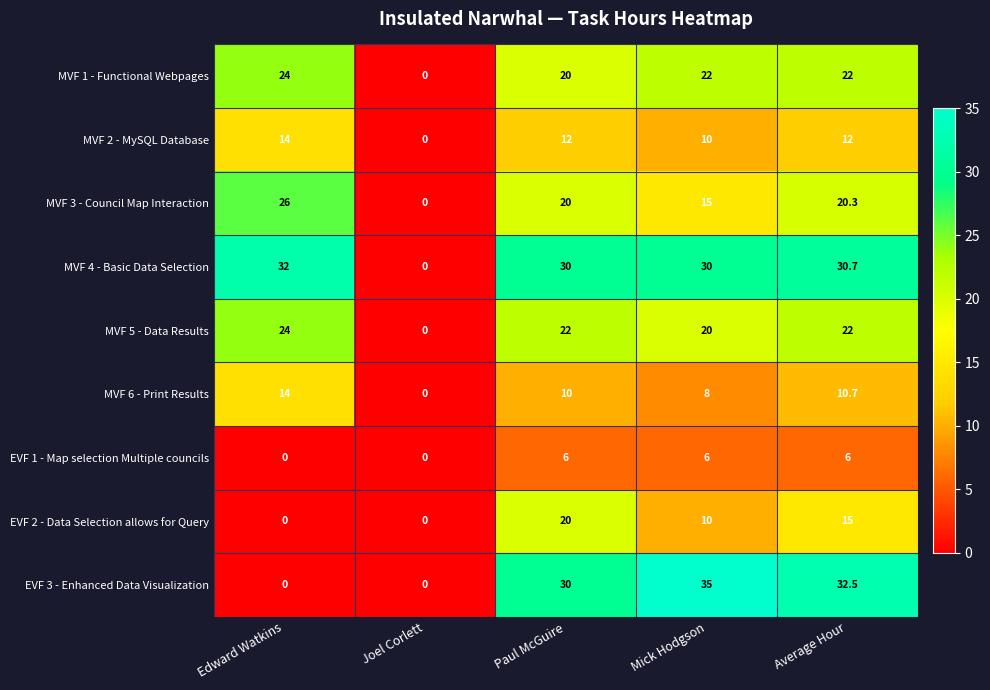

What is the approximate value of EVF 3 - Enhanced Data Visualization at Paul McGuire?

30.0